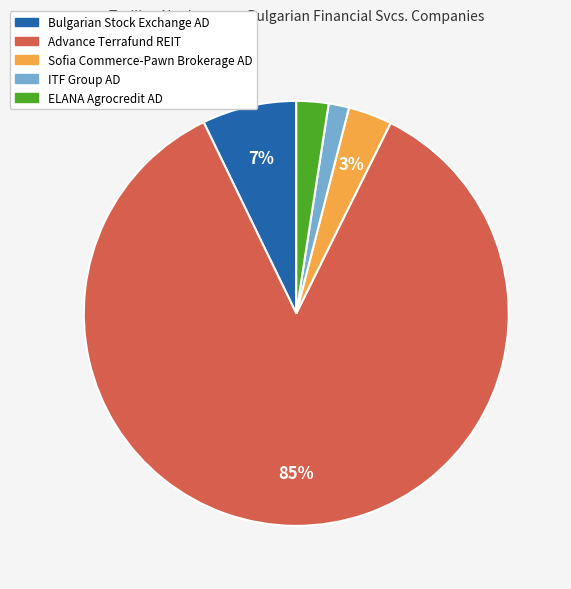

To the nearest percent, what percentage of the pie is Bulgarian Stock Exchange AD?

7%